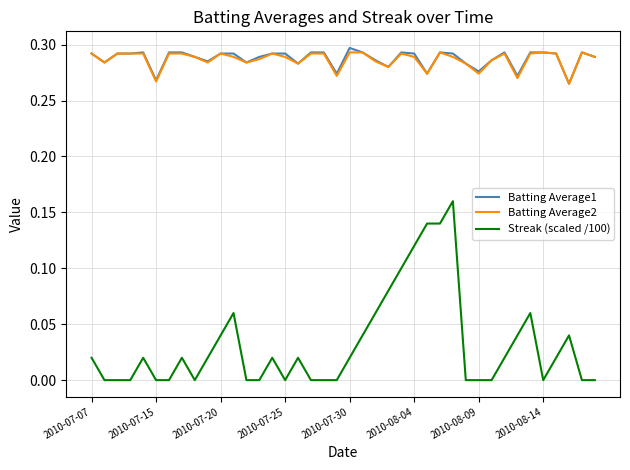

Which series has the largest range (max minus min)?

Streak (scaled /100)